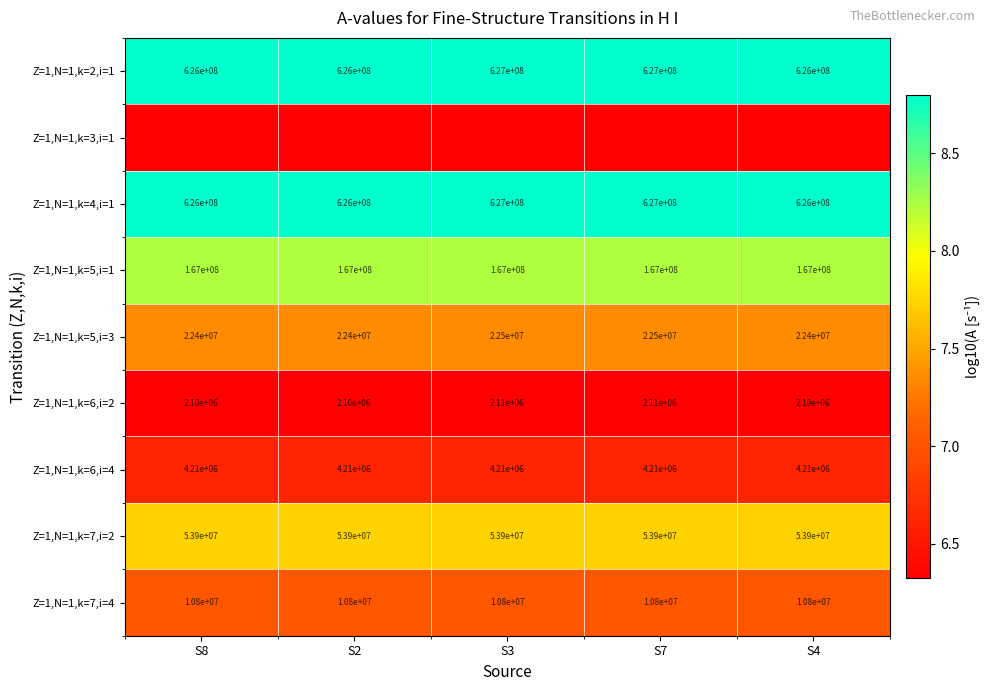

What is the sum of all Z=1,N=1,k=5,i=1 values?

835000000